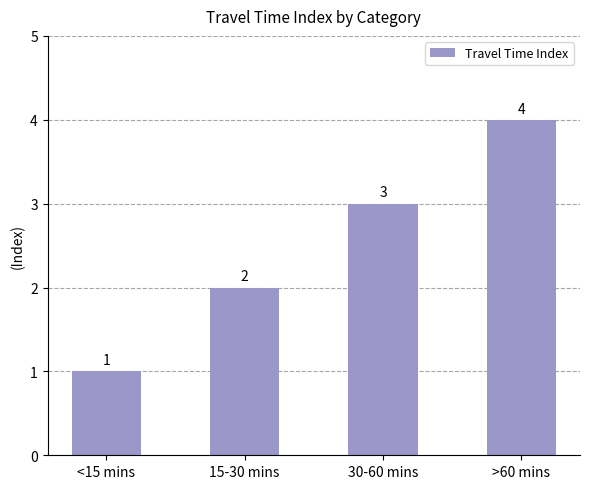

What is the approximate value at 15-30 mins?

2